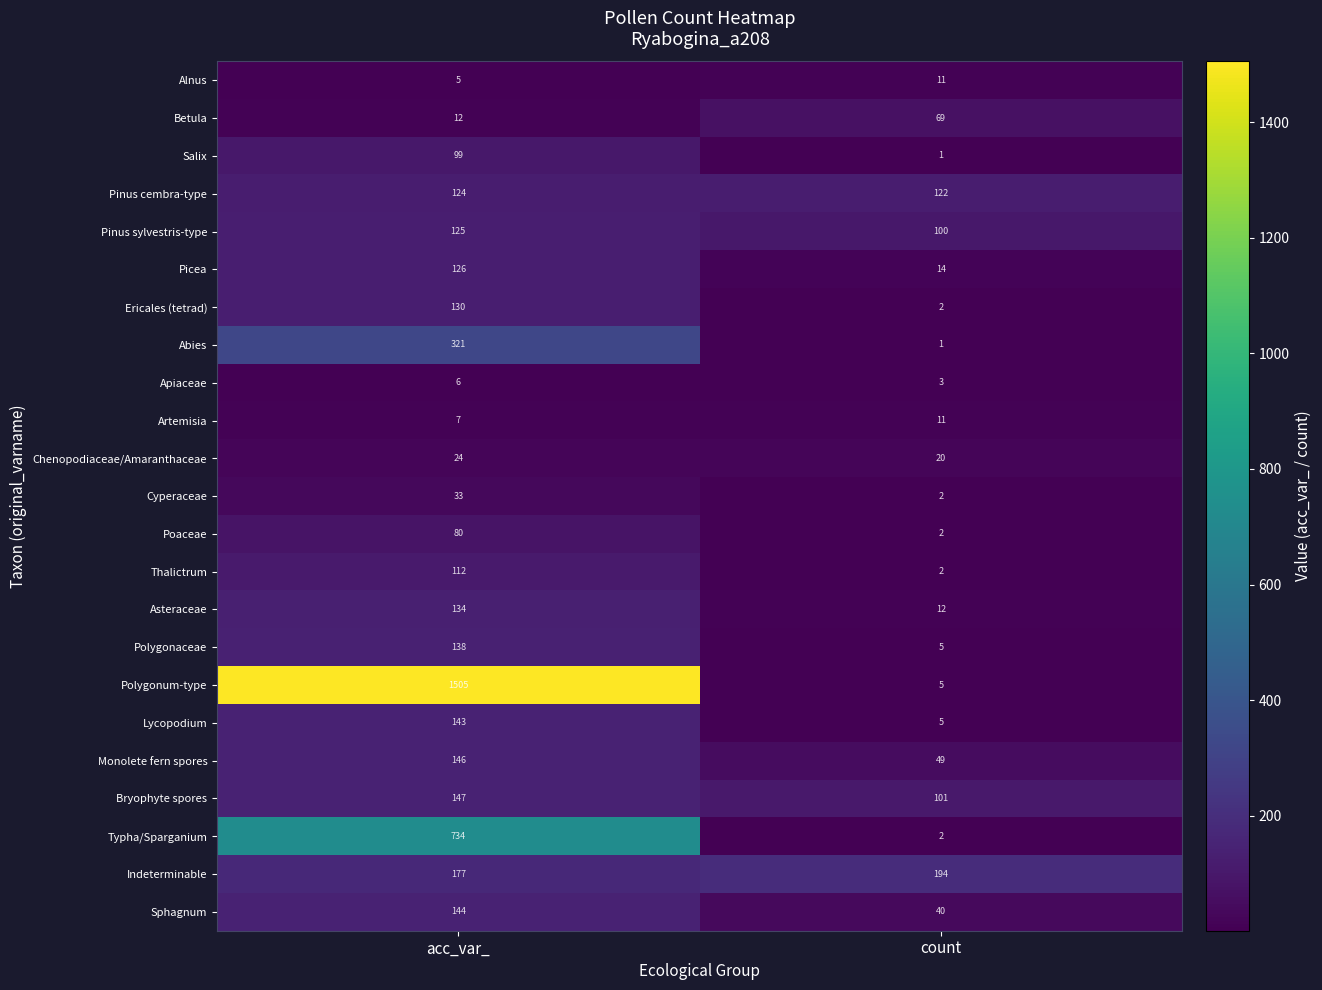

Rank the series at acc_var_ from highest to lowest value.

Polygonum-type, Typha/Sparganium, Abies, Indeterminable, Bryophyte spores, Monolete fern spores, Sphagnum, Lycopodium, Polygonaceae, Asteraceae, Ericales (tetrad), Picea, Pinus sylvestris-type, Pinus cembra-type, Thalictrum, Salix, Poaceae, Cyperaceae, Chenopodiaceae/Amaranthaceae, Betula, Artemisia, Apiaceae, Alnus